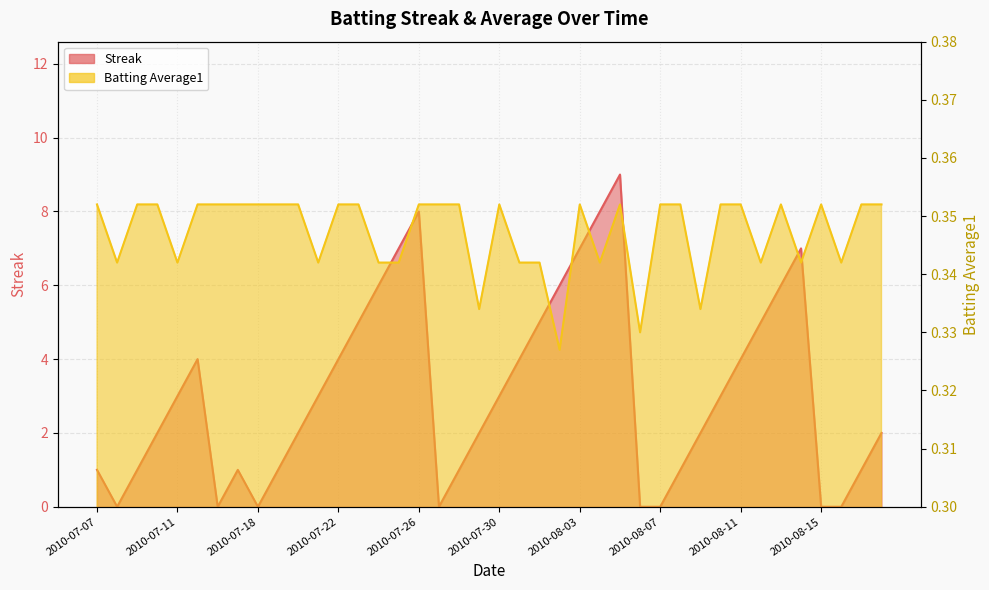

List the series in order of their overall mean, lowest first.

Batting Average1, Streak